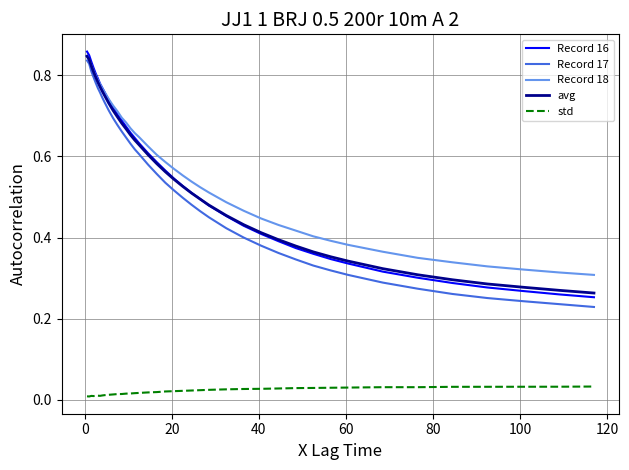

True or false: Record 17 and std cross at least once.

False